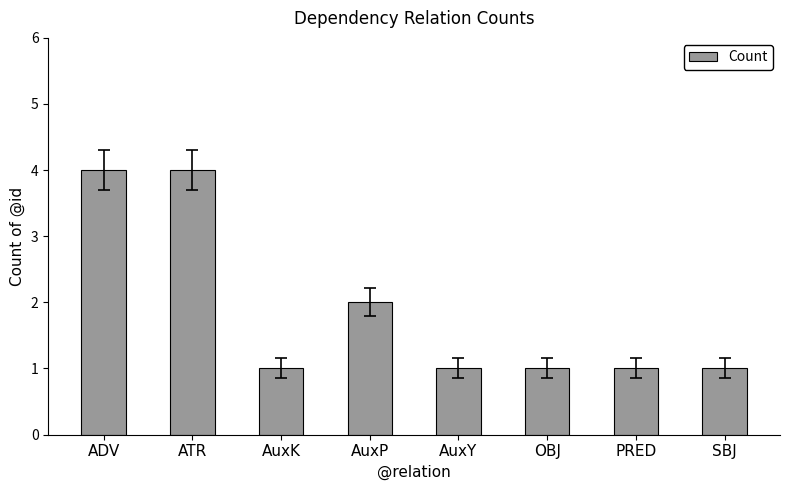

What is the greatest value displayed?

4